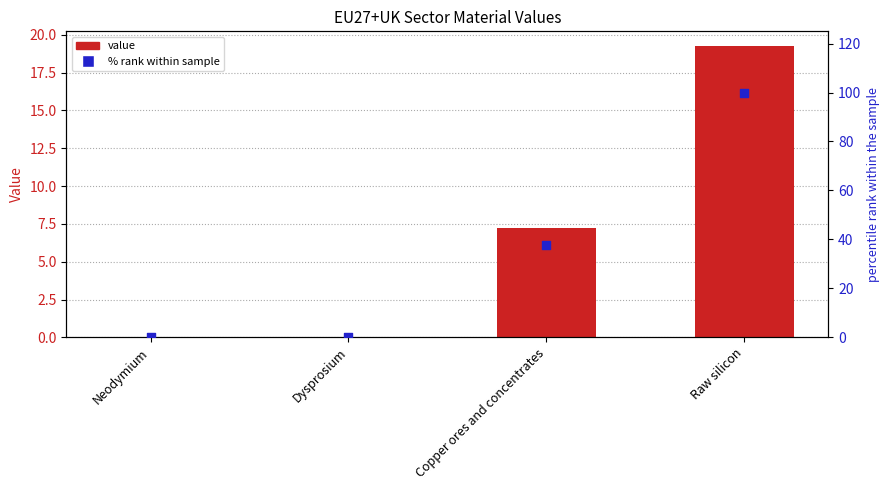

At which category is the sum across all series the highest?

Raw silicon